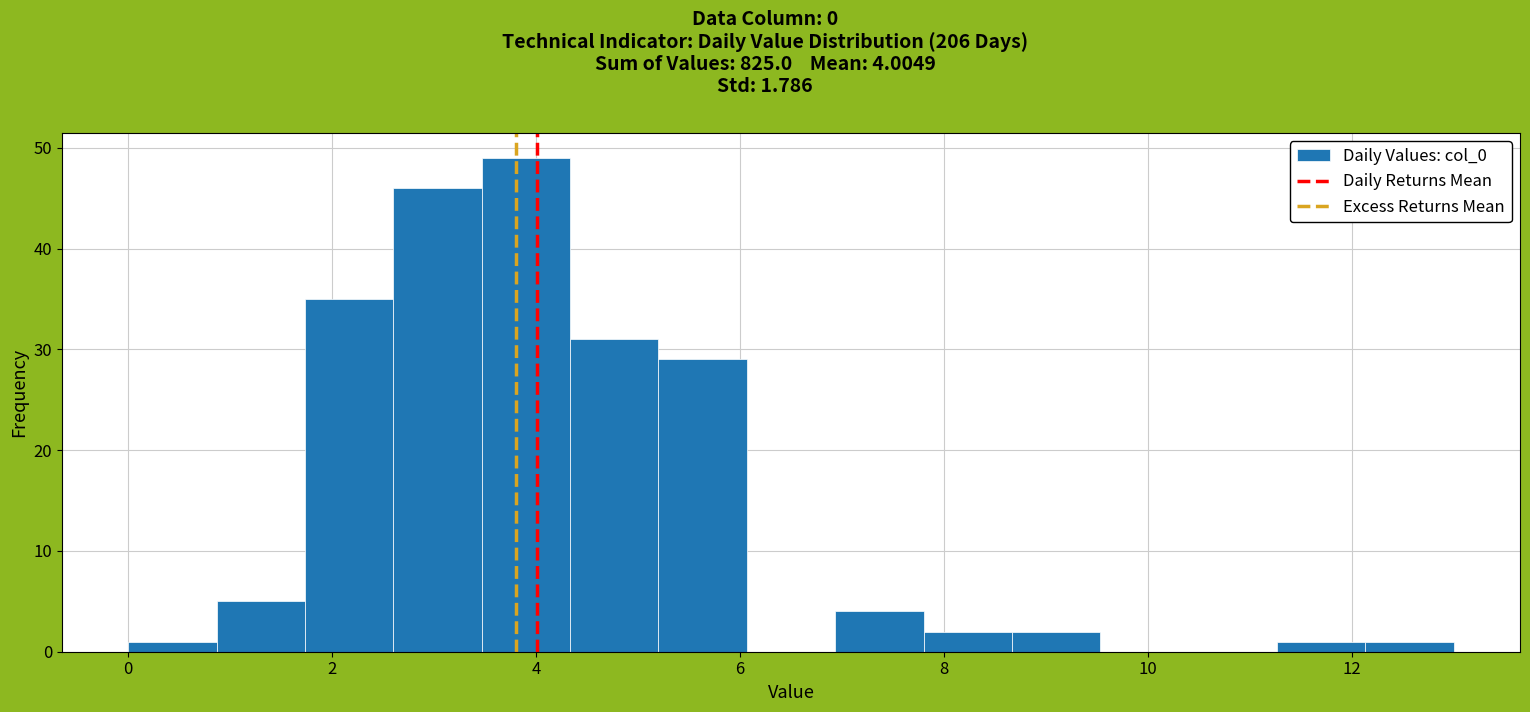

Which range on the x-axis has the tallest bar?

3.4 to 4.4